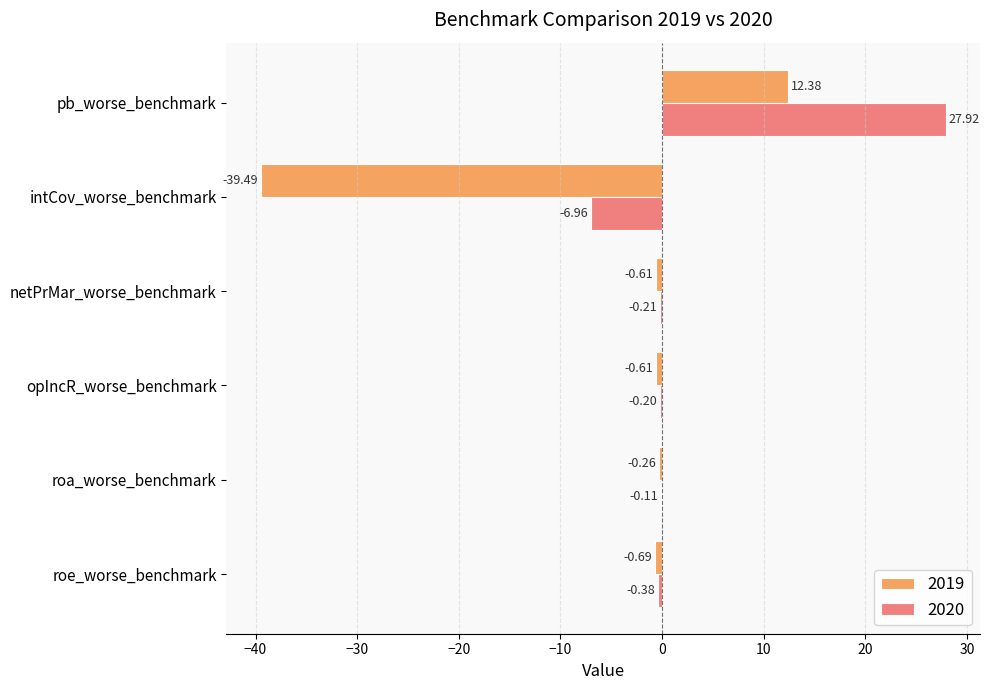

Which series changed the most between roe_worse_benchmark and opIncR_worse_benchmark?

2020